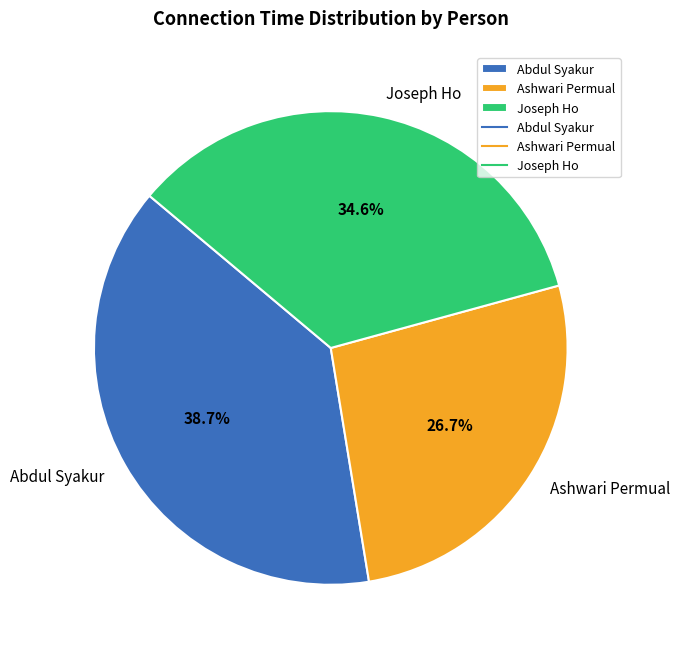

How many segments does this pie chart have?

3